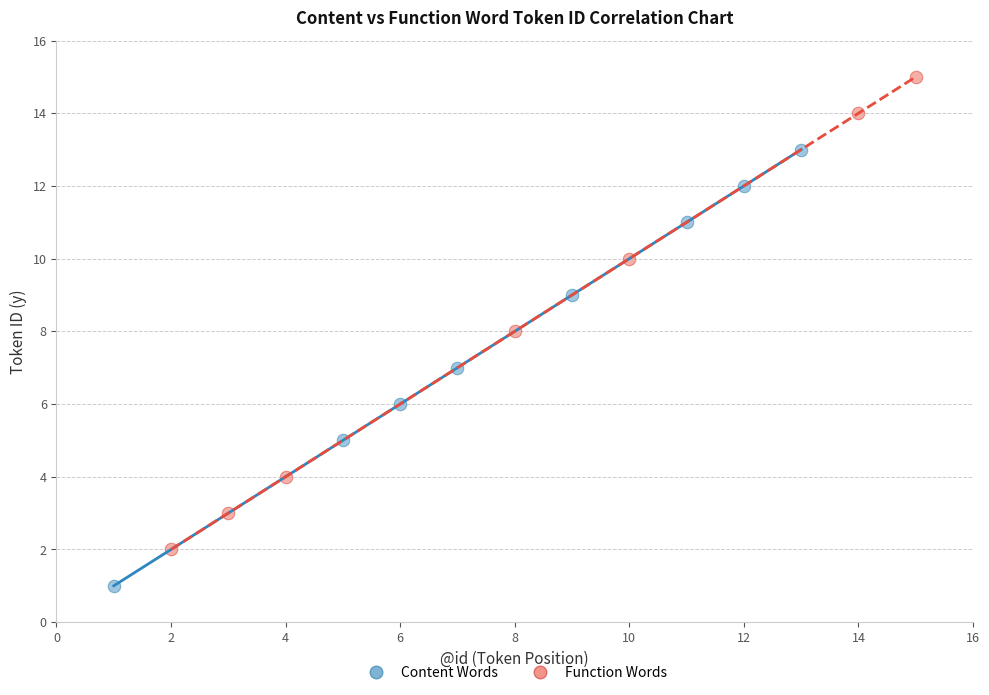

Which series has the largest Y range (max minus min)?

Function Words